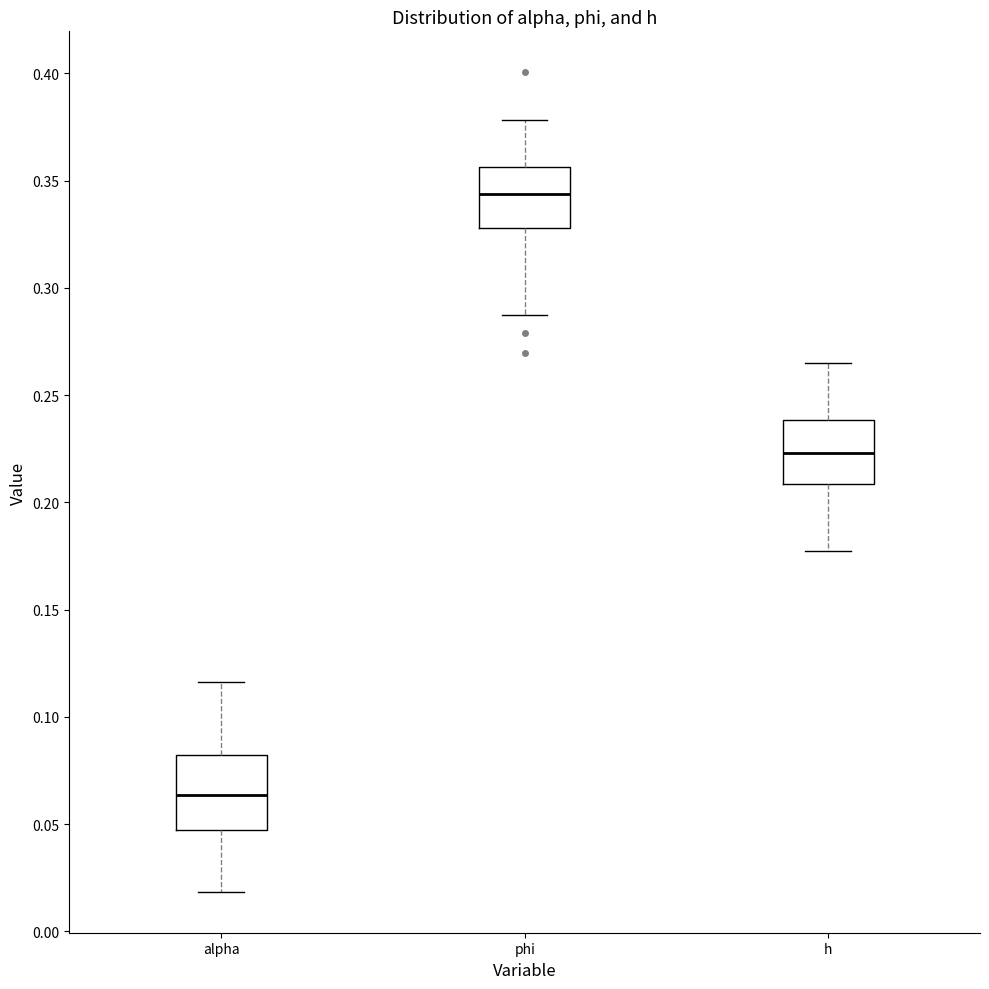

Which box's median line is the lowest?

alpha